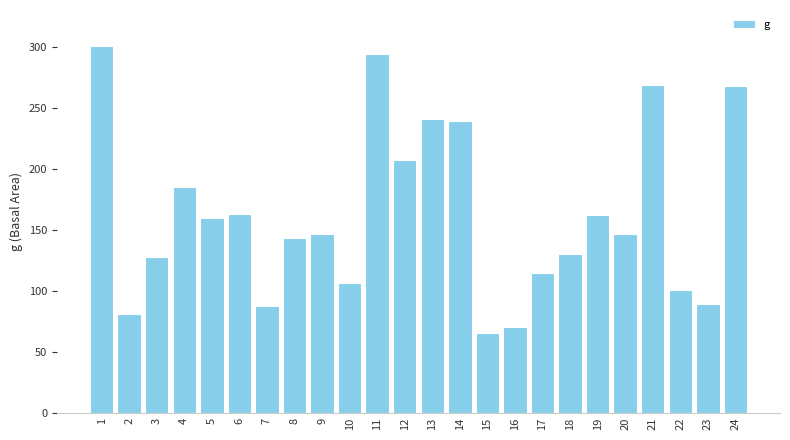

What is the greatest value displayed?

300.2